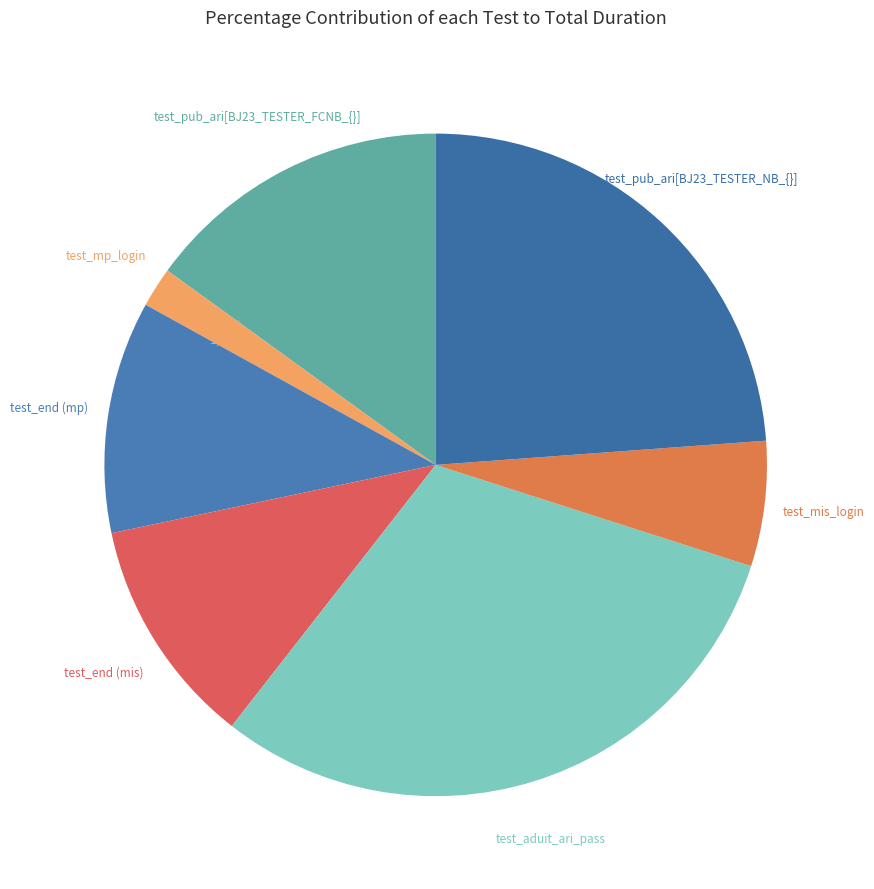

How many slices are in this pie chart?

7